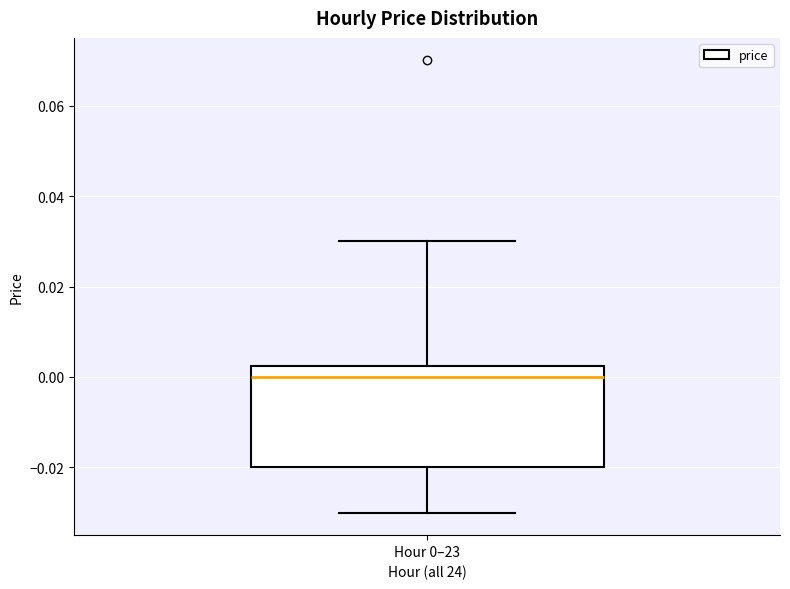

Transcribe this box plot: give where the median line is, the range the box spans, and where the two whiskers end, as read against the y-axis. The values are not printed on the chart, so give them approximately, as read against the axis.

median 0.000, box -0.020 to 0.002, whiskers -0.030 to 0.030